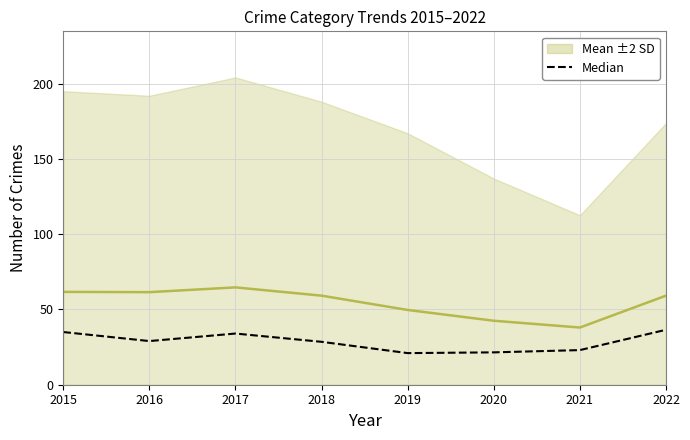

True or false: the data shows 21.0 at 2019.

True